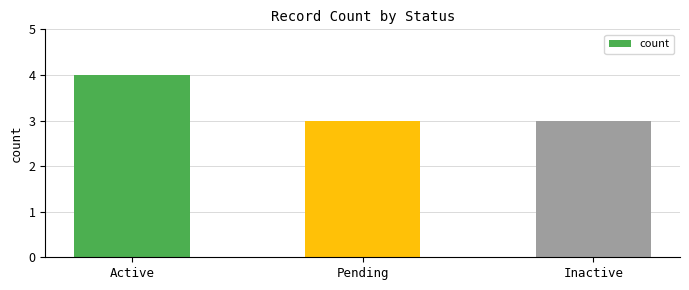

Does the chart contain any negative values?

No